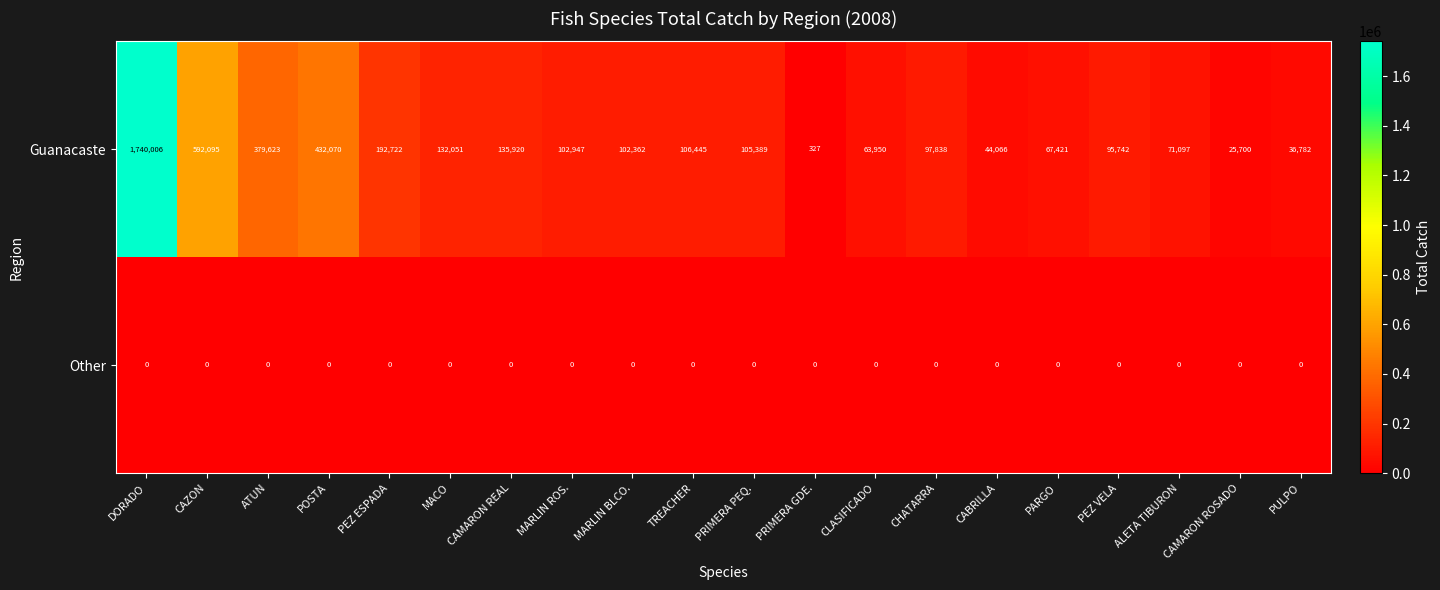

Where does the Guanacaste series first go above 102947?

DORADO